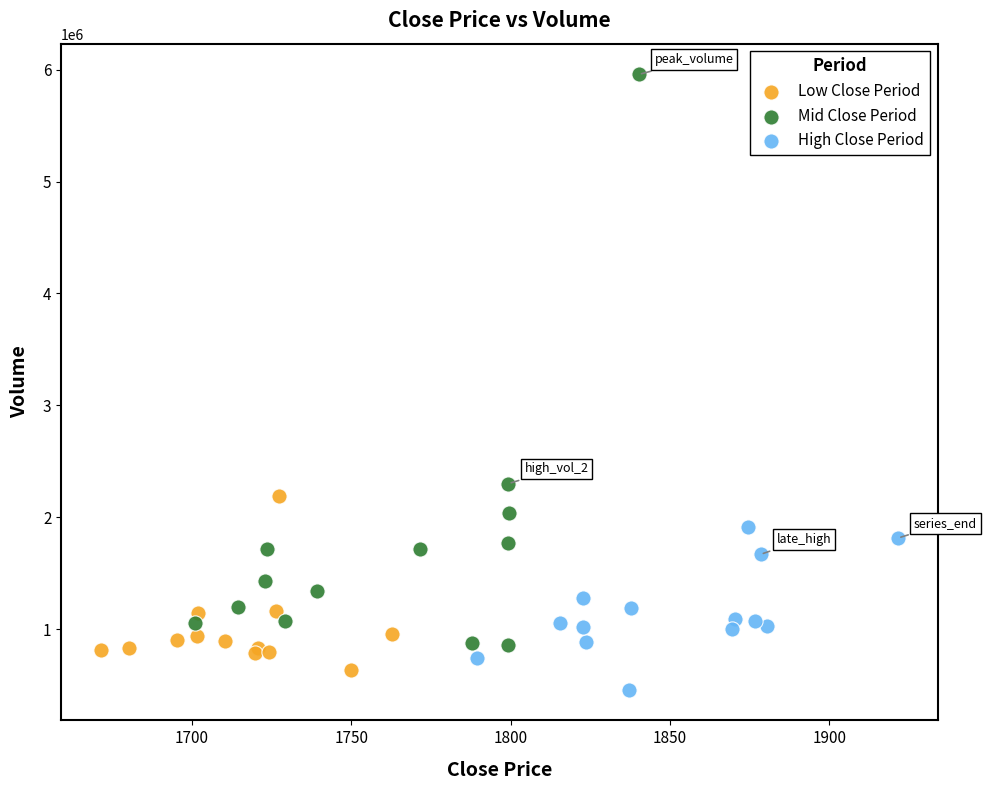

Which series reaches the minimum Y coordinate?

High Close Period